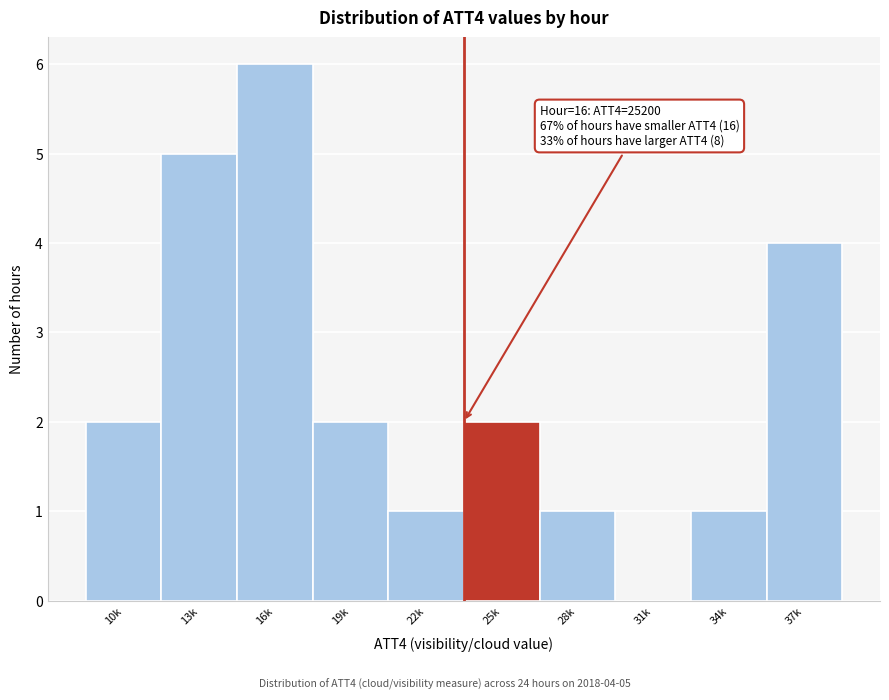

Reading left to right, transcribe all the data shown in this chart.

10k=2	13k=5	16k=6	19k=2	22k=1	25k=2	28k=1	31k=0	34k=1	37k=4